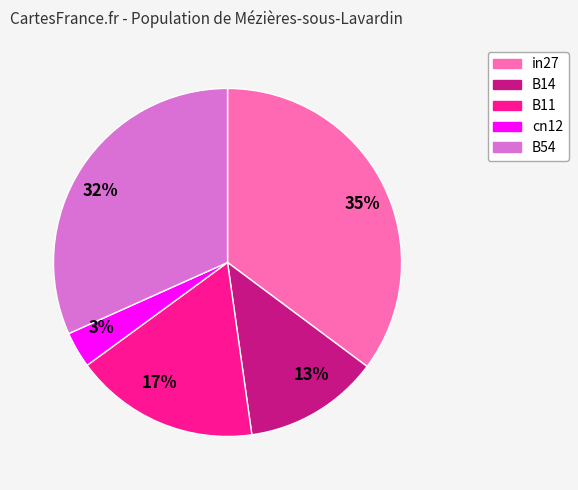

Between B54 and cn12, which is larger?

B54